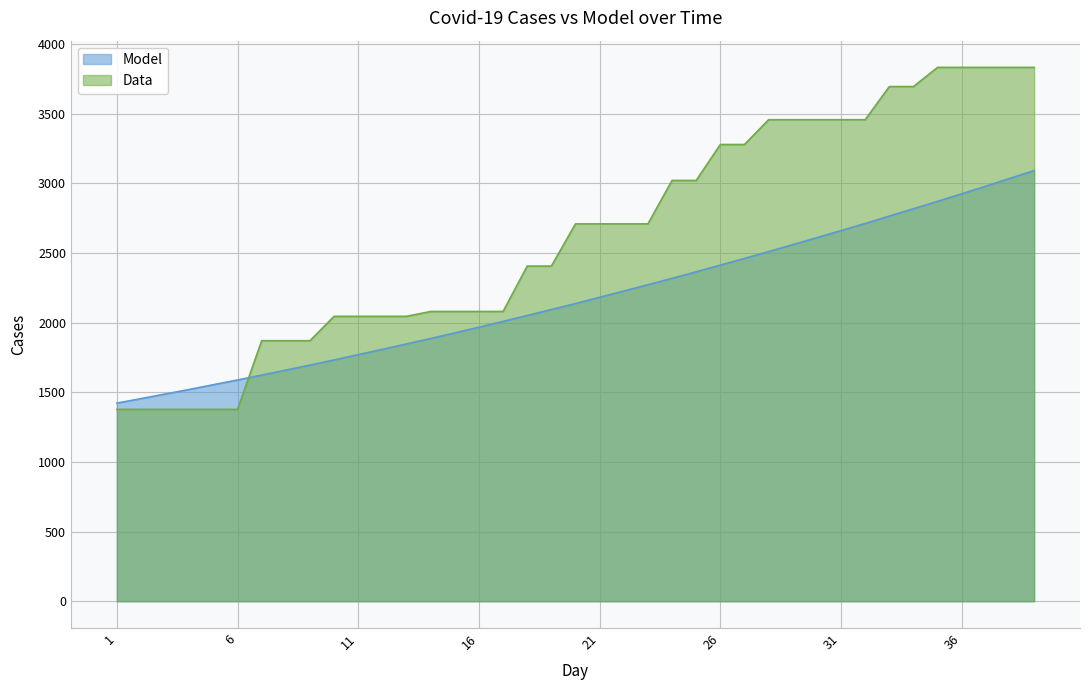

What are all the series names shown in the legend?

Model, Data